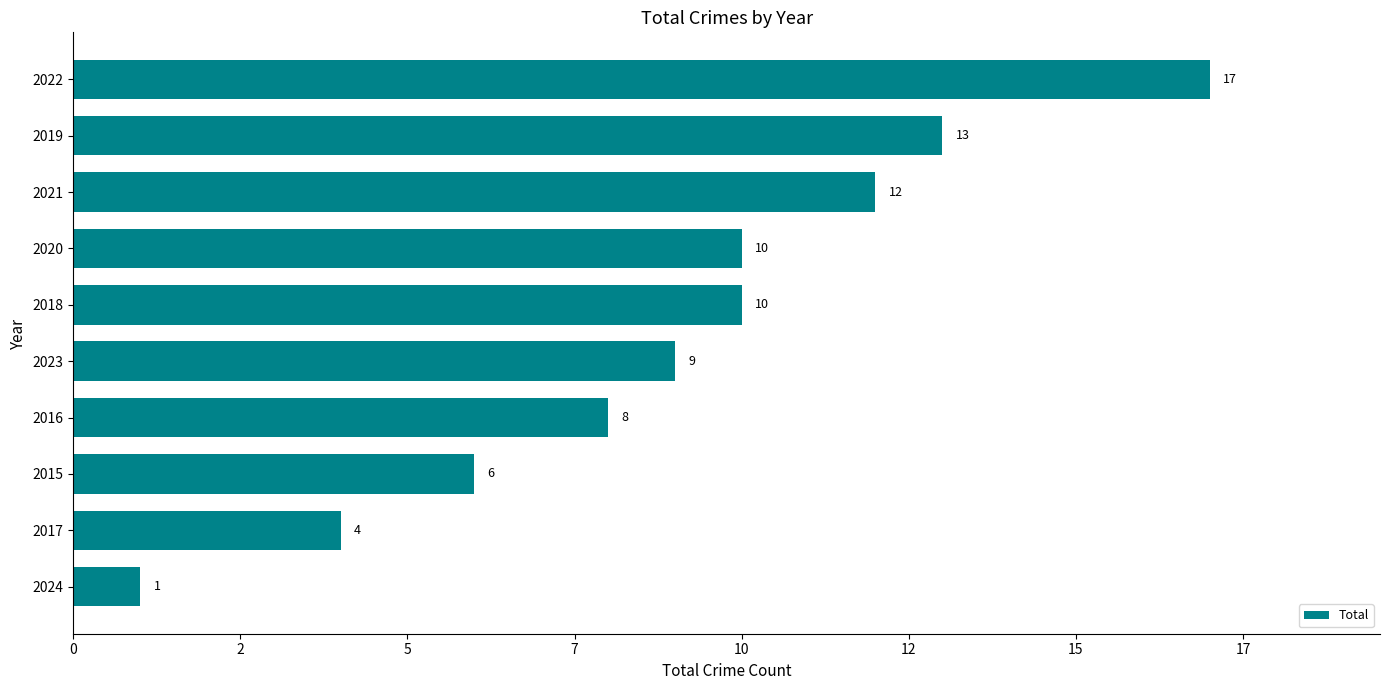

Are the bars grouped side by side (vs. stacked)?

No